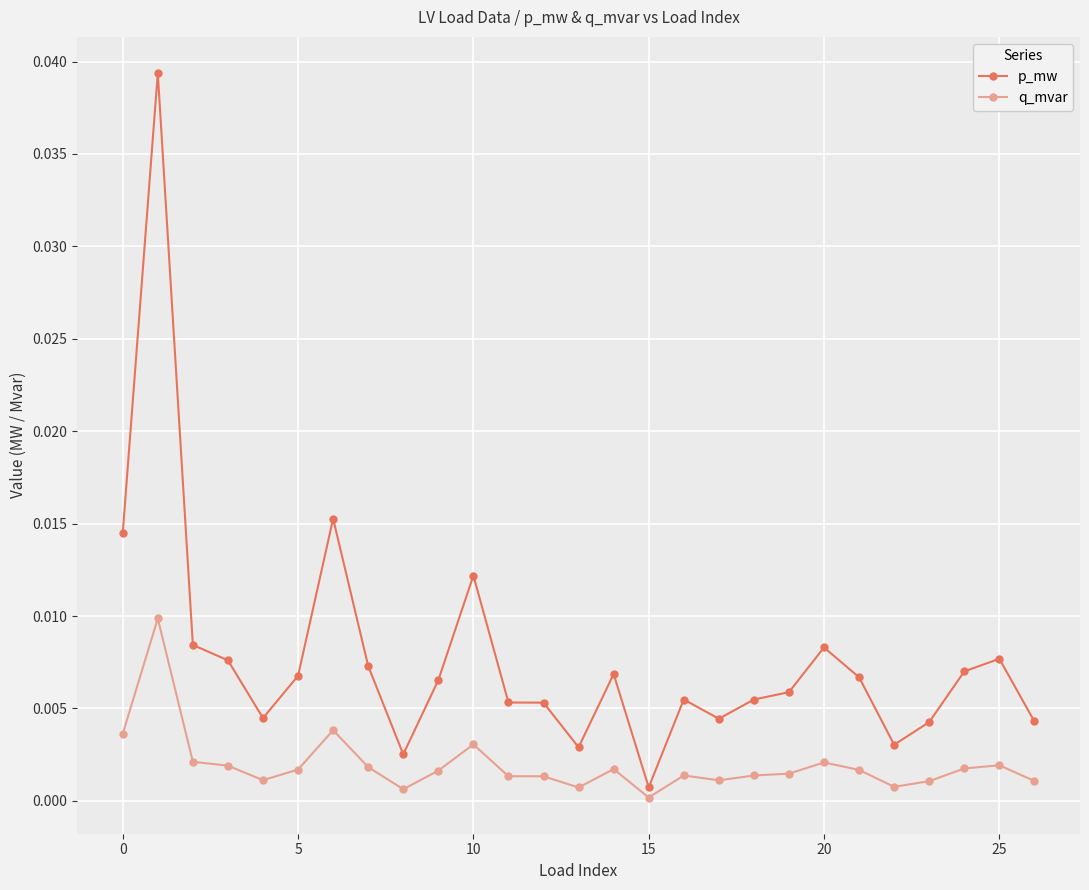

True or false: q_mvar has more than 1 interior local peaks.

True